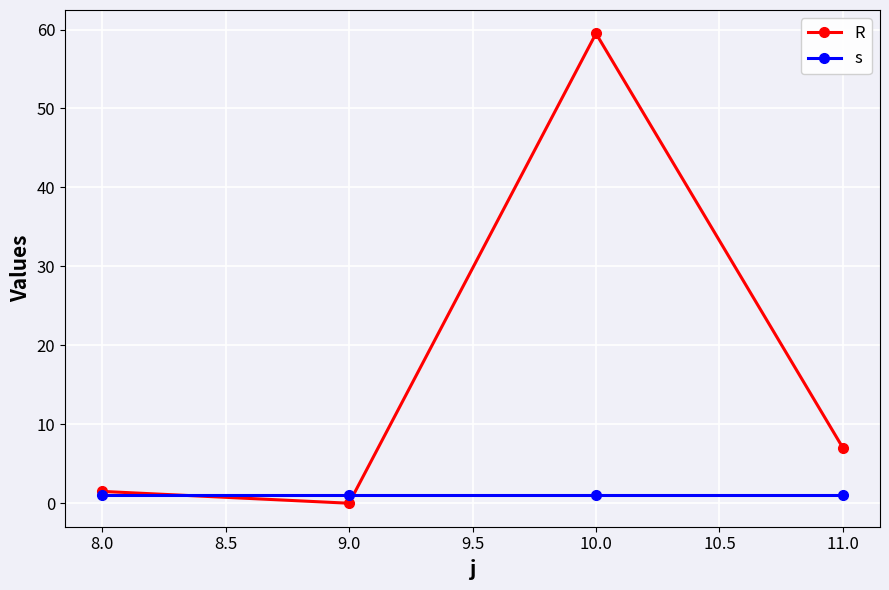

Reading left to right, list all the values displayed in this chart.

R: 1.5	0.0	59.5	7.0
s: 1.0	1.0	1.0	1.0